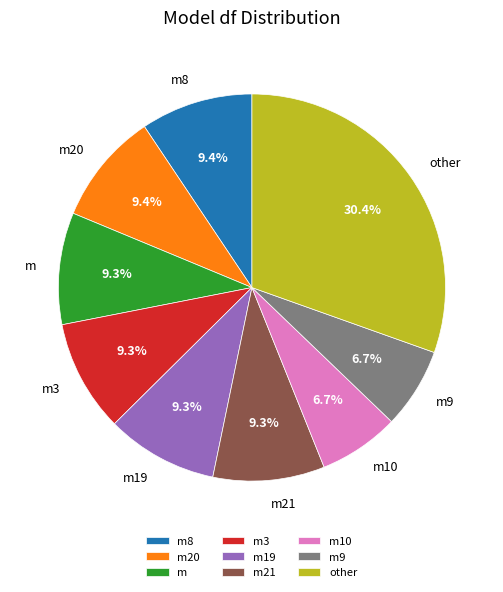

Which slice is the largest?

other